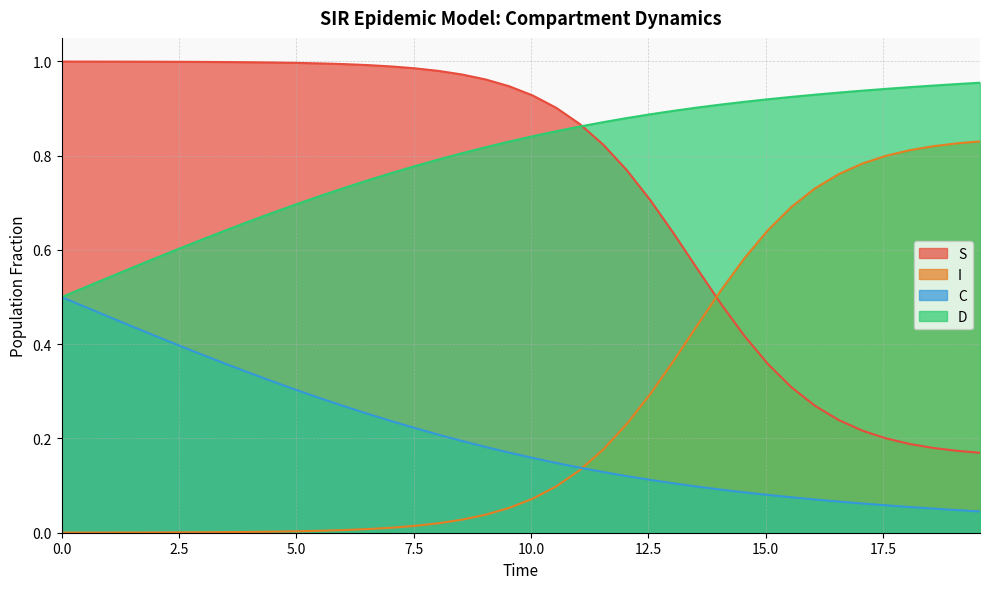

True or false: S and C intersect in this chart.

False